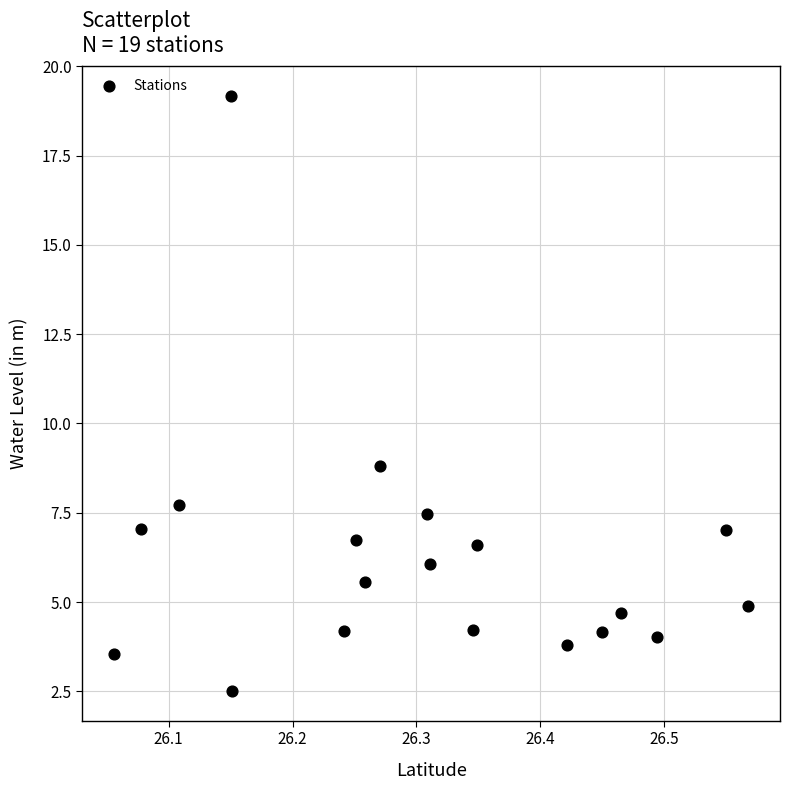

What is the range of X values (max minus min)?

0.5